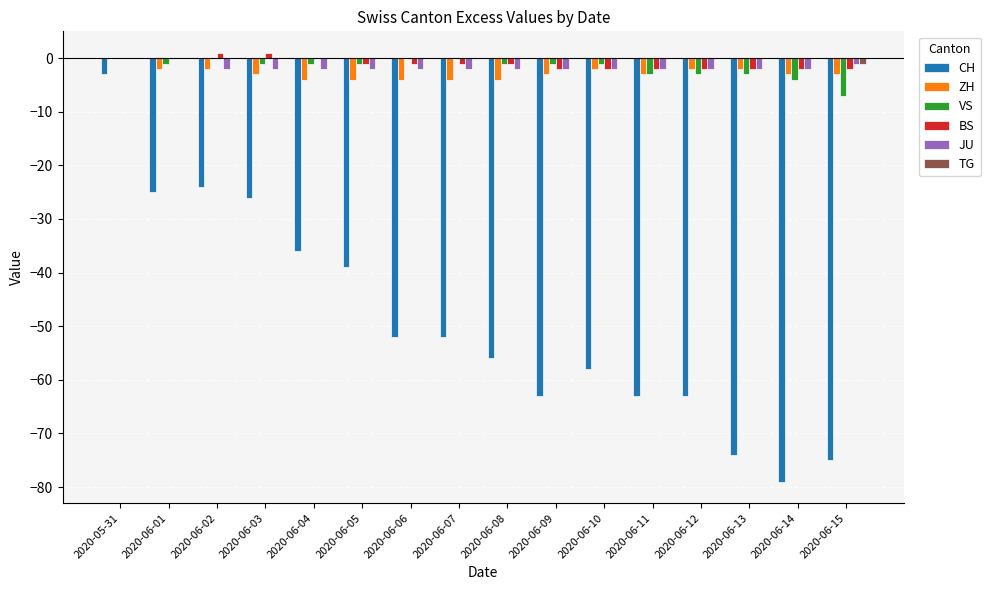

What is the total value across all series at 2020-06-12?

-72